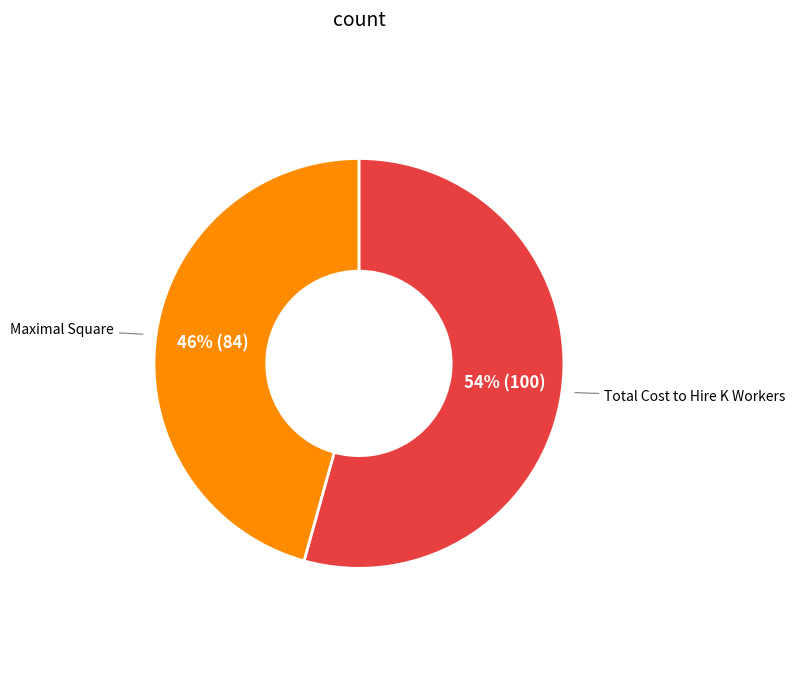

To the nearest percent, what is the average slice percentage?

50%